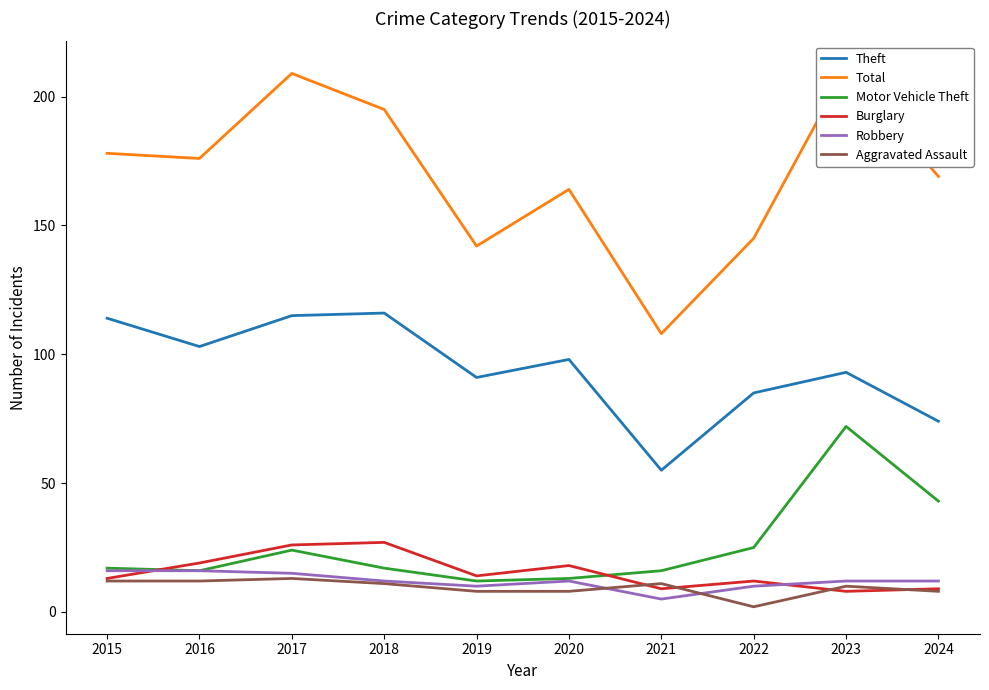

True or false: Theft and Motor Vehicle Theft intersect in this chart.

False